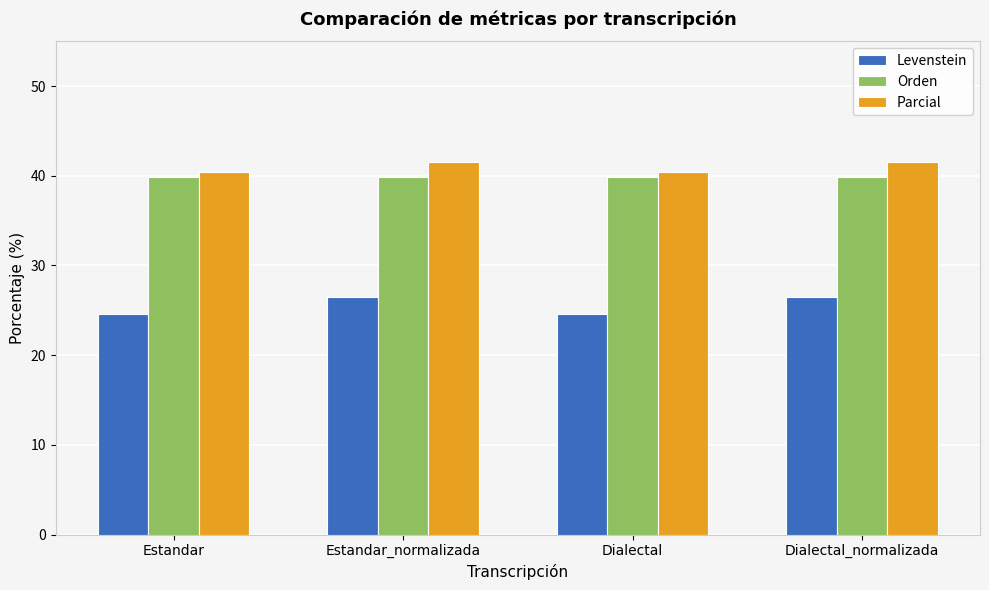

Does the chart contain any negative values?

No